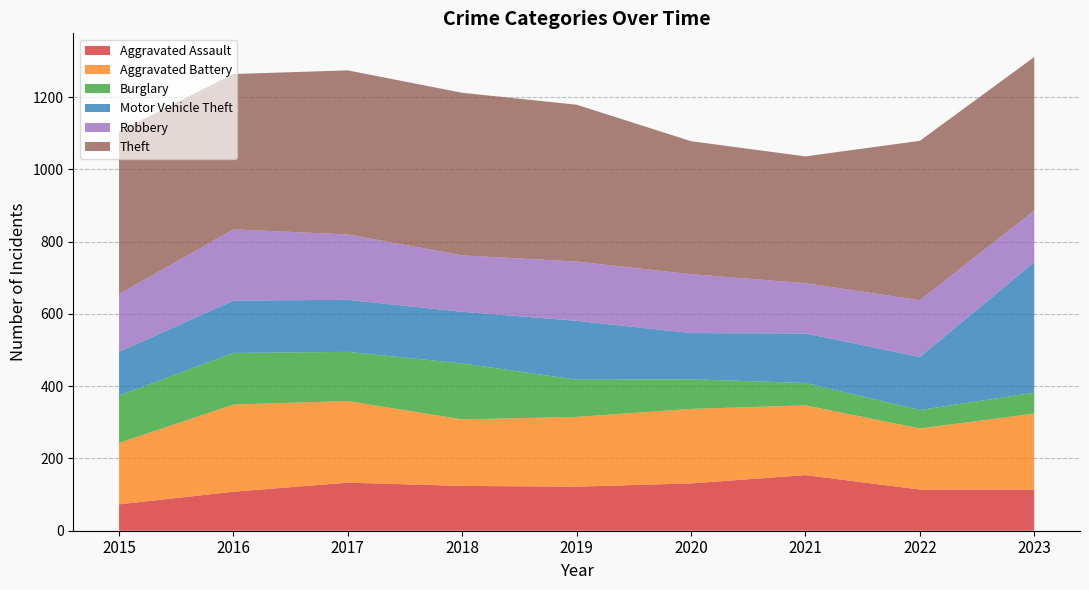

Reading left to right, extract all data points from this chart.

Aggravated Assault: 2015=73	2016=108	2017=133	2018=124	2019=122	2020=131	2021=154	2022=114	2023=114
Aggravated Battery: 2015=170	2016=241	2017=226	2018=184	2019=193	2020=206	2021=193	2022=169	2023=210
Burglary: 2015=131	2016=143	2017=136	2018=155	2019=103	2020=82	2021=62	2022=51	2023=58
Motor Vehicle Theft: 2015=121	2016=145	2017=144	2018=143	2019=163	2020=128	2021=137	2022=147	2023=361
Robbery: 2015=160	2016=197	2017=181	2018=156	2019=164	2020=163	2021=139	2022=157	2023=143
Theft: 2015=450	2016=430	2017=454	2018=450	2019=434	2020=368	2021=351	2022=441	2023=425